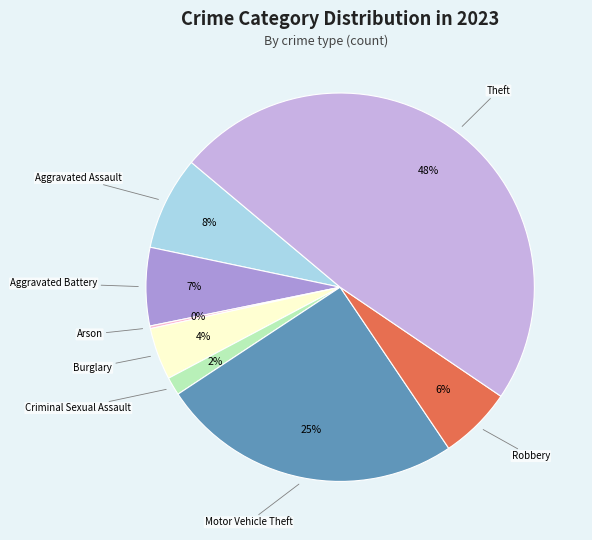

To the nearest percent, what is the difference between the largest and smallest slice percentages?

48%